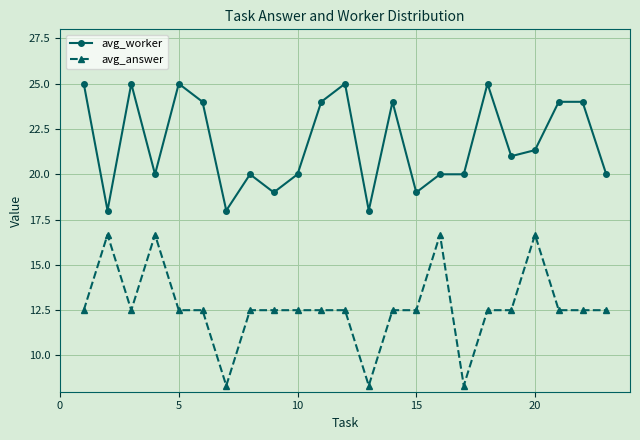

How many values in the avg_worker series are below 21?

11